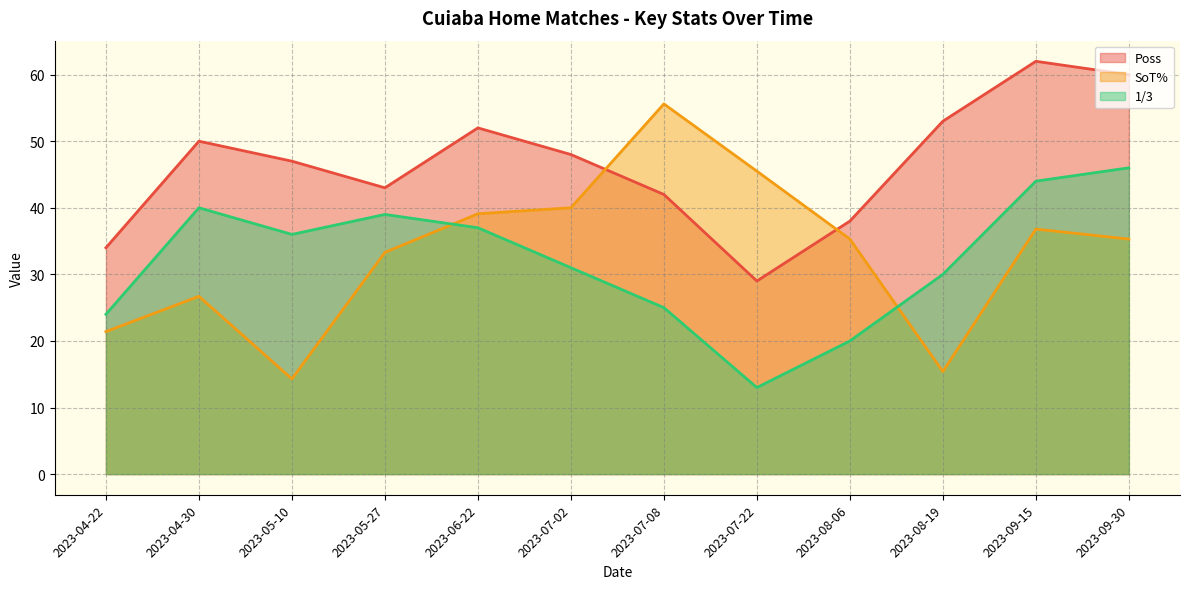

What position from the right is 2023-09-30?

1